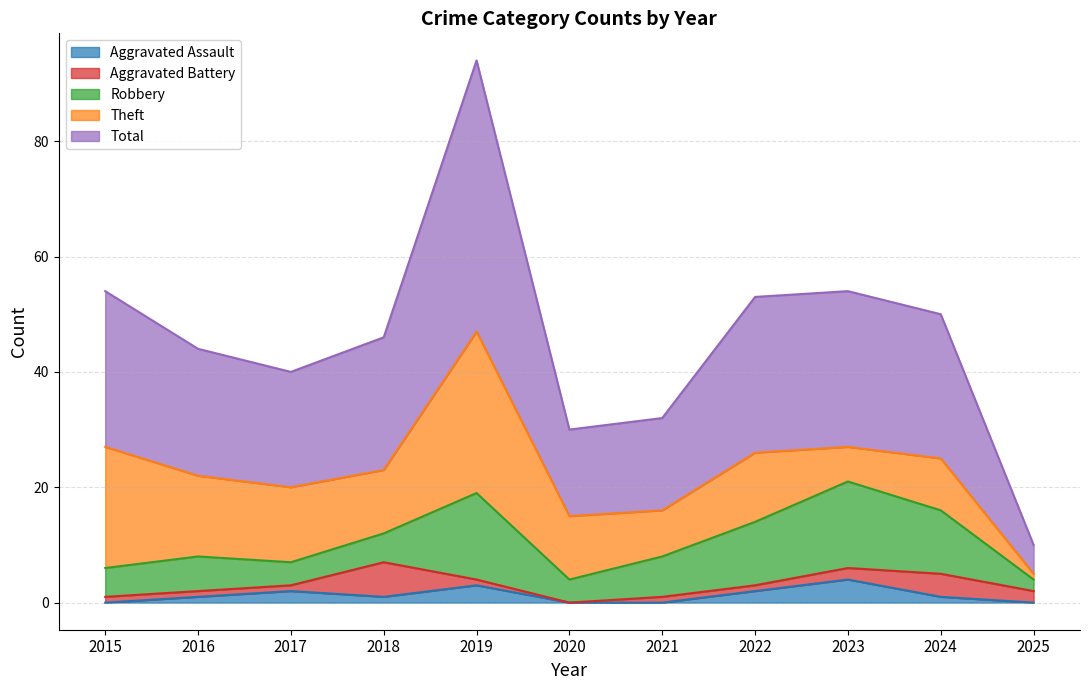

What is the value of the Aggravated Battery point at the 10th from the left?

4